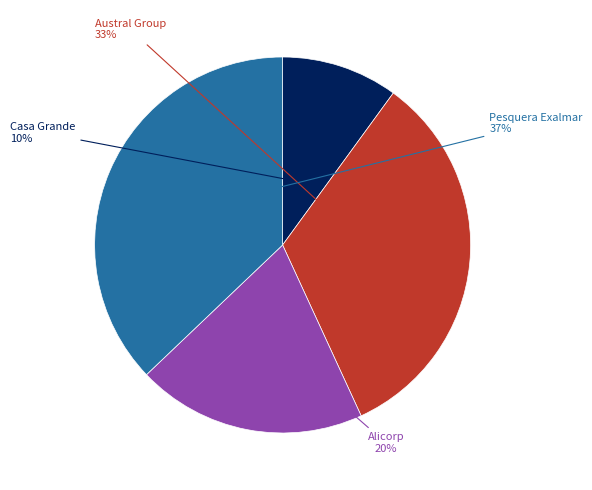

Rank the categories by value from highest to lowest.

Pesquera Exalmar, Austral Group, Alicorp, Casa Grande